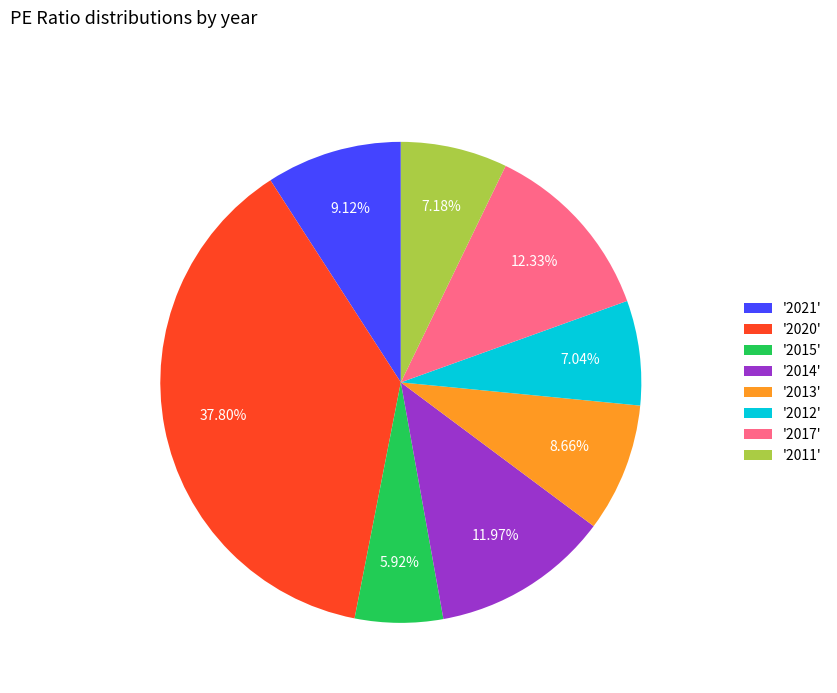

Between '2013' and '2011', which is larger?

'2013'